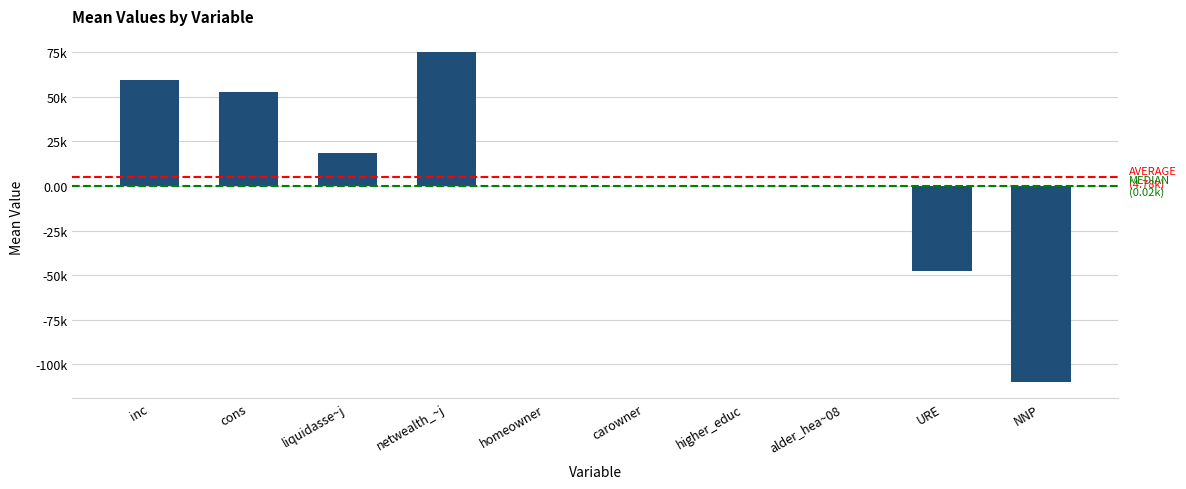

Are the bars horizontal?

No